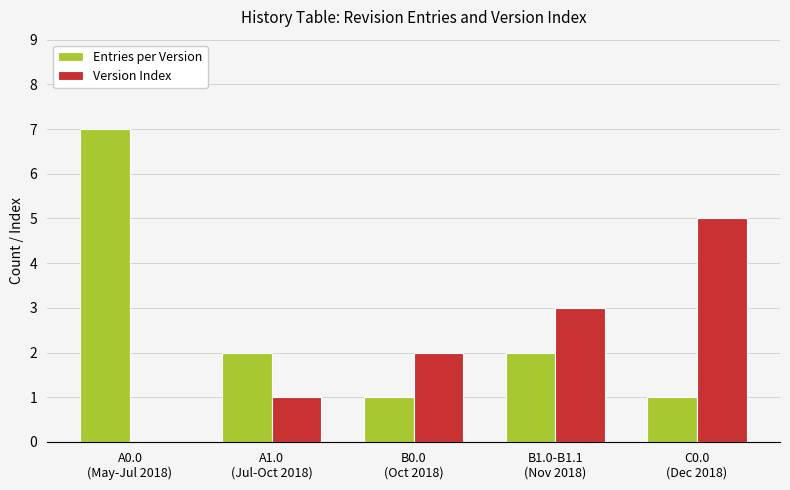

Which series has the largest total across all categories?

Entries per Version